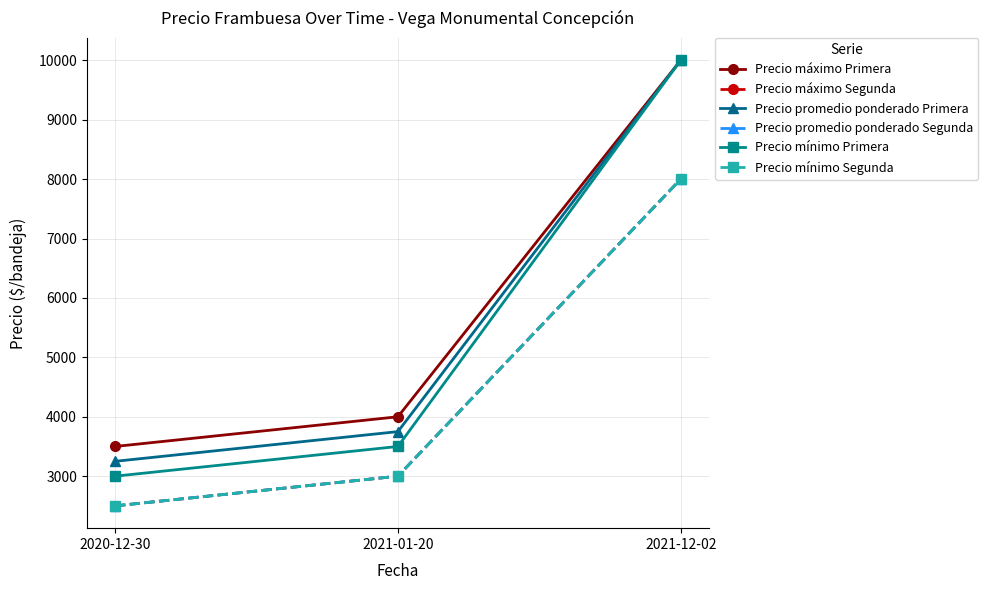

What is the minimum value shown in the chart?

2500